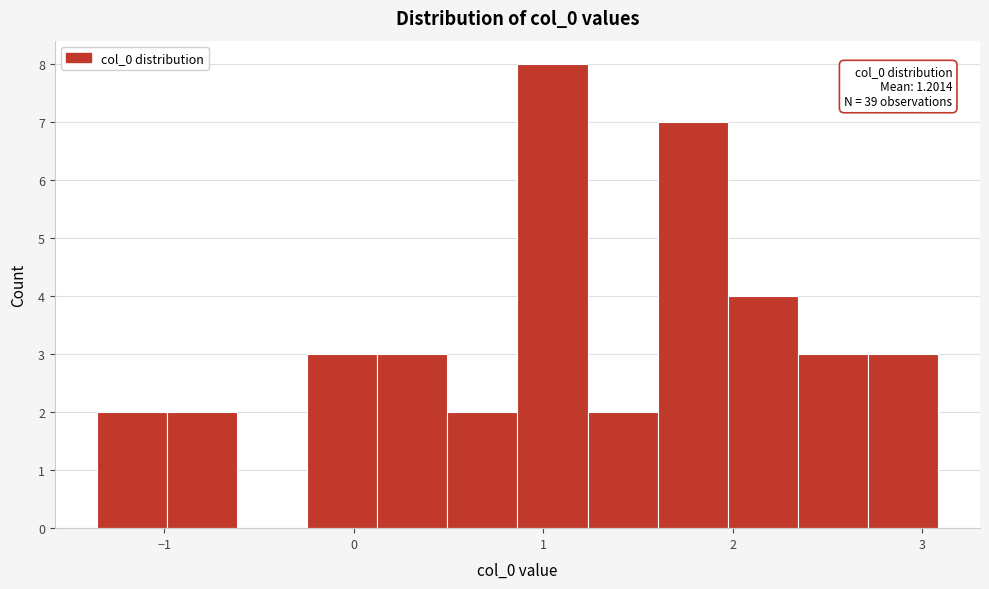

Around what value on the x-axis is the tallest bar? Give the approximate position of its centre, as read against the axis.

1.0